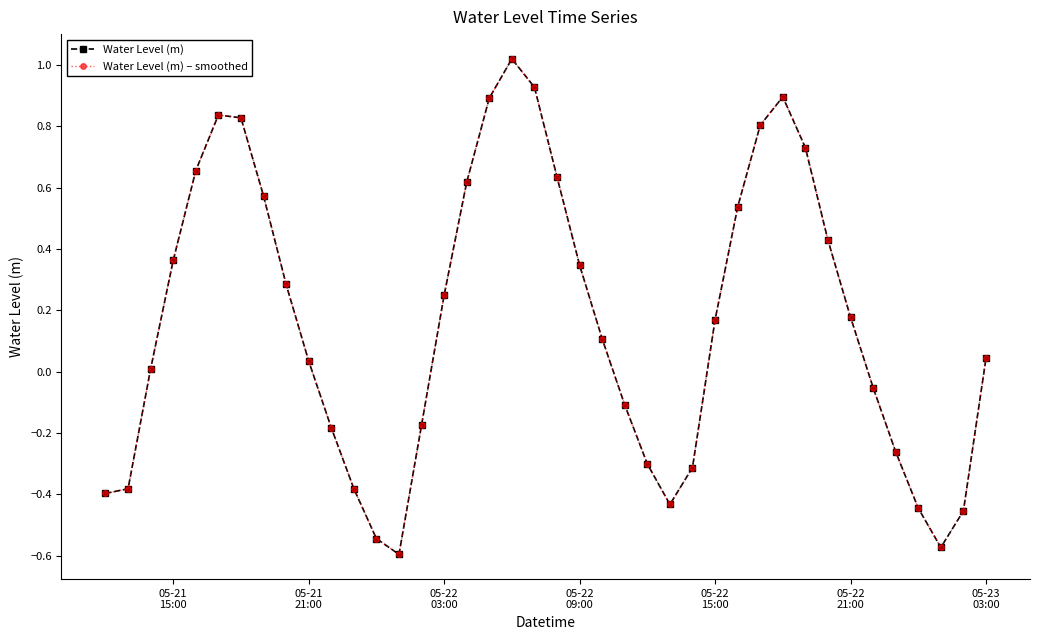

At how many categories does at least one series exceed 0?

24